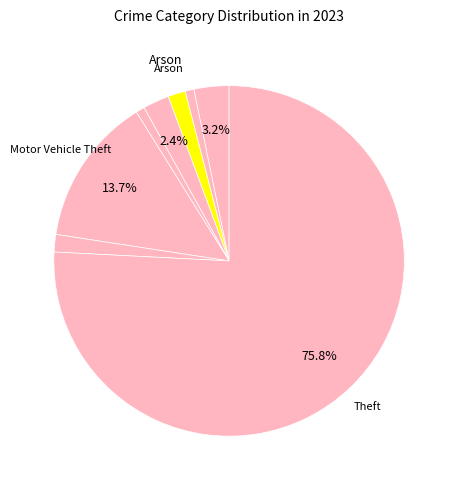

Which category has the smallest portion of the pie?

Aggravated Battery